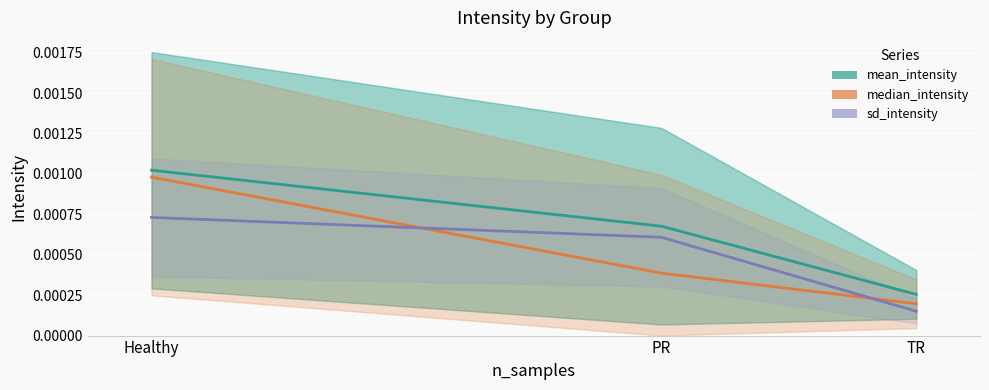

Rank the categories by median_intensity value from lowest to highest.

TR, PR, Healthy